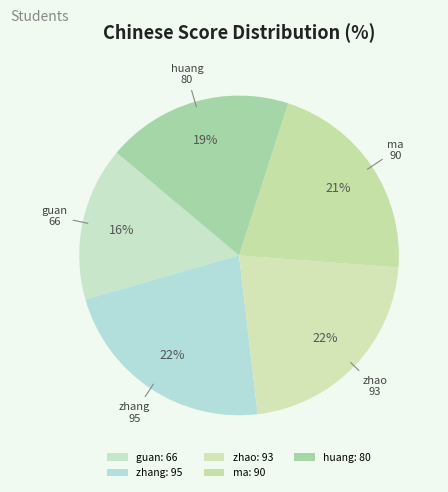

What percentage is the huang slice, to the nearest percent?

19%